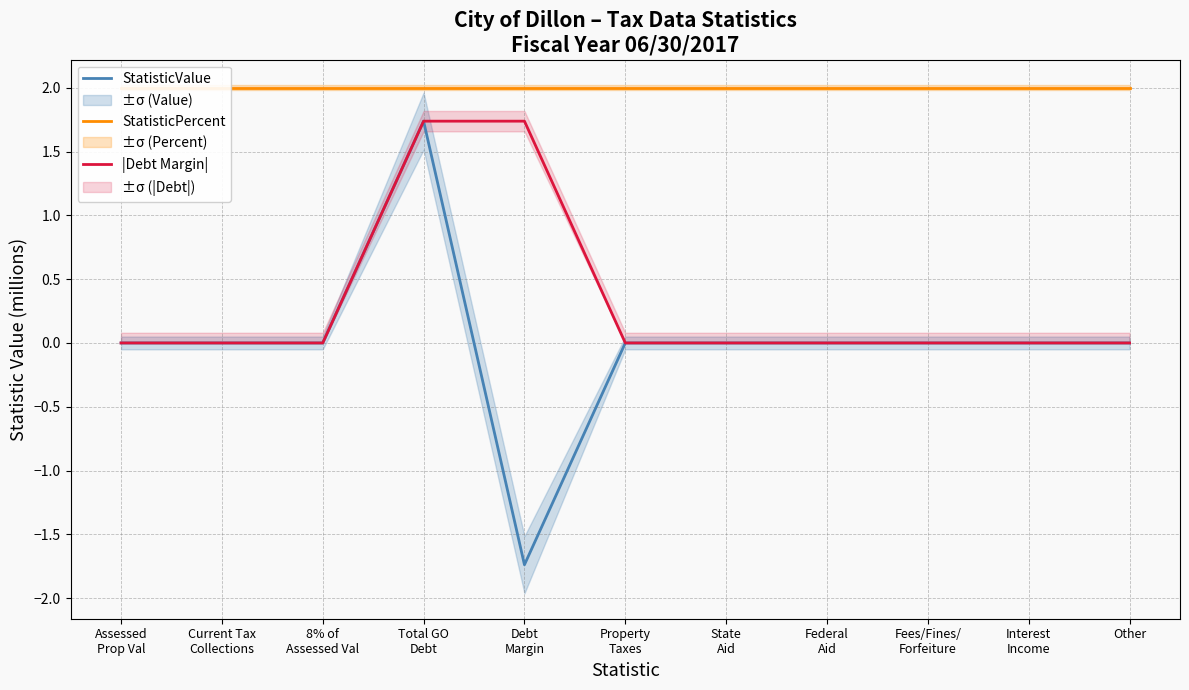

How many lines are shown in the chart?

3